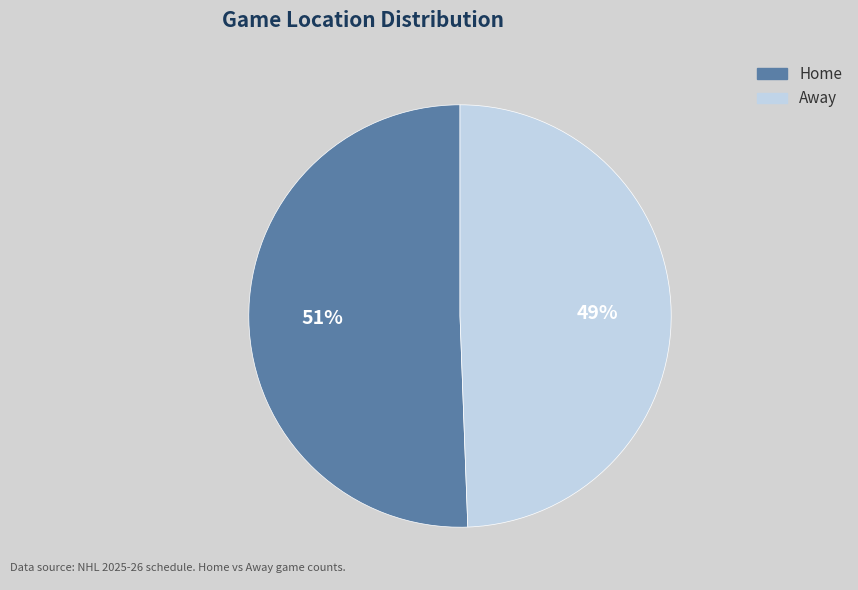

To the nearest percent, what portion does Away represent?

49%